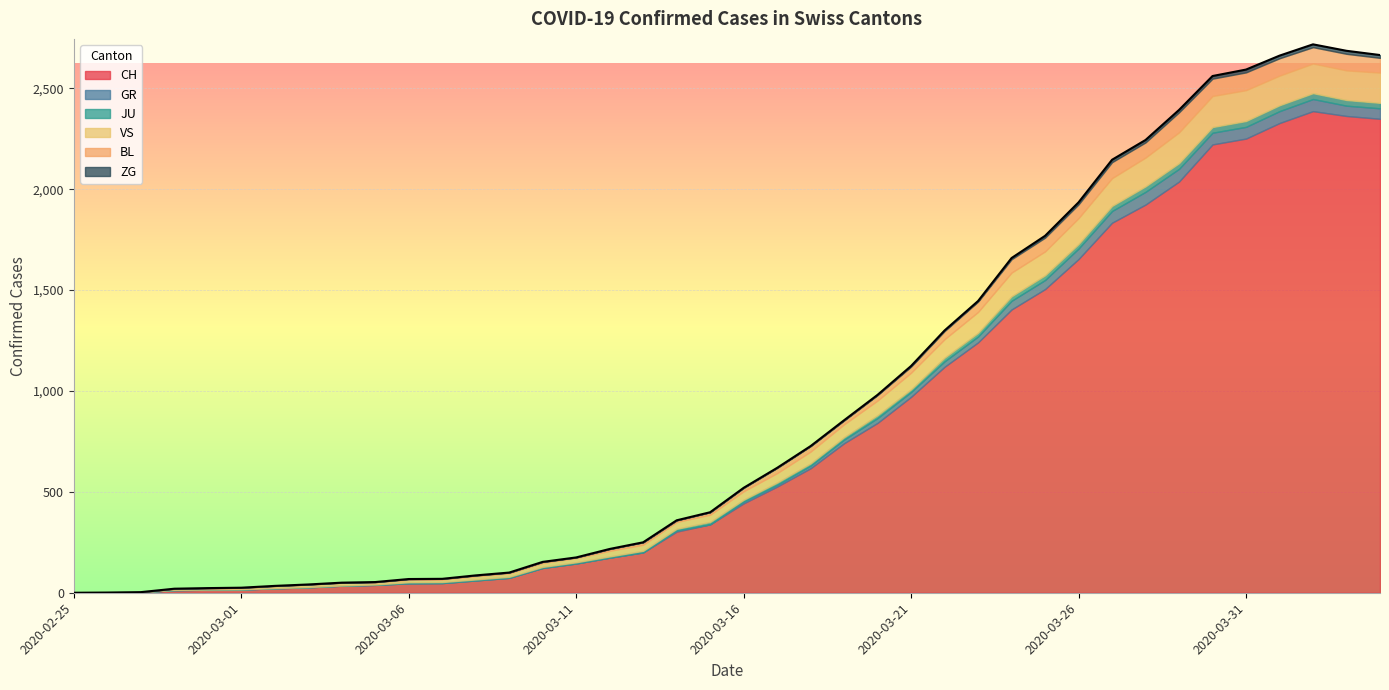

What are all the series names shown in the legend?

CH, GR, JU, VS, BL, ZG